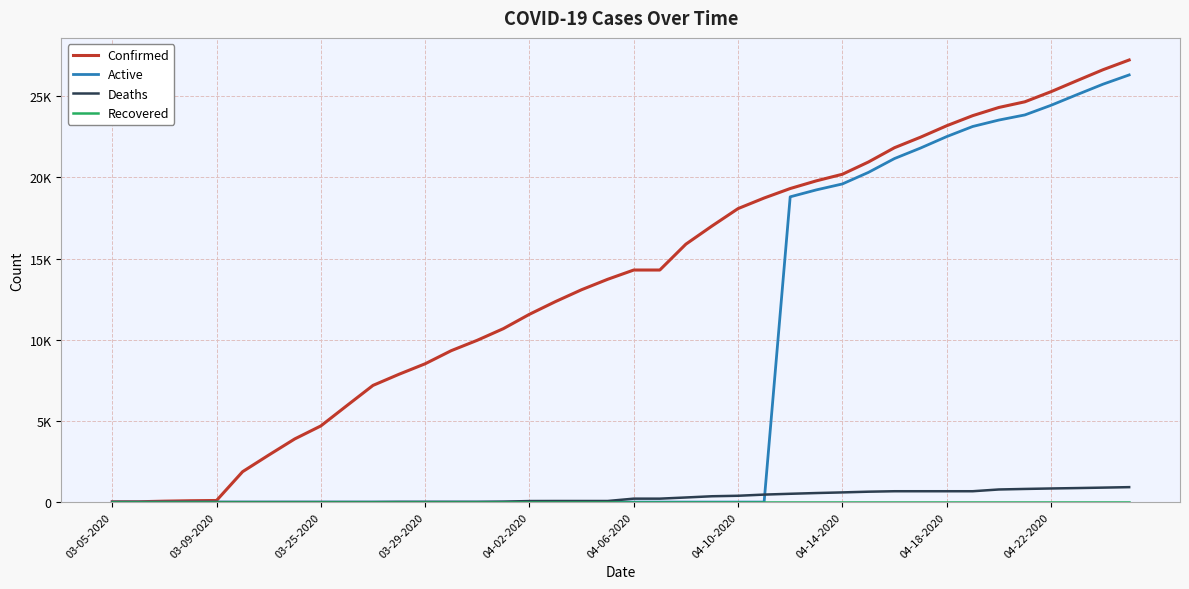

Is this an area chart (filled region under the line)?

No